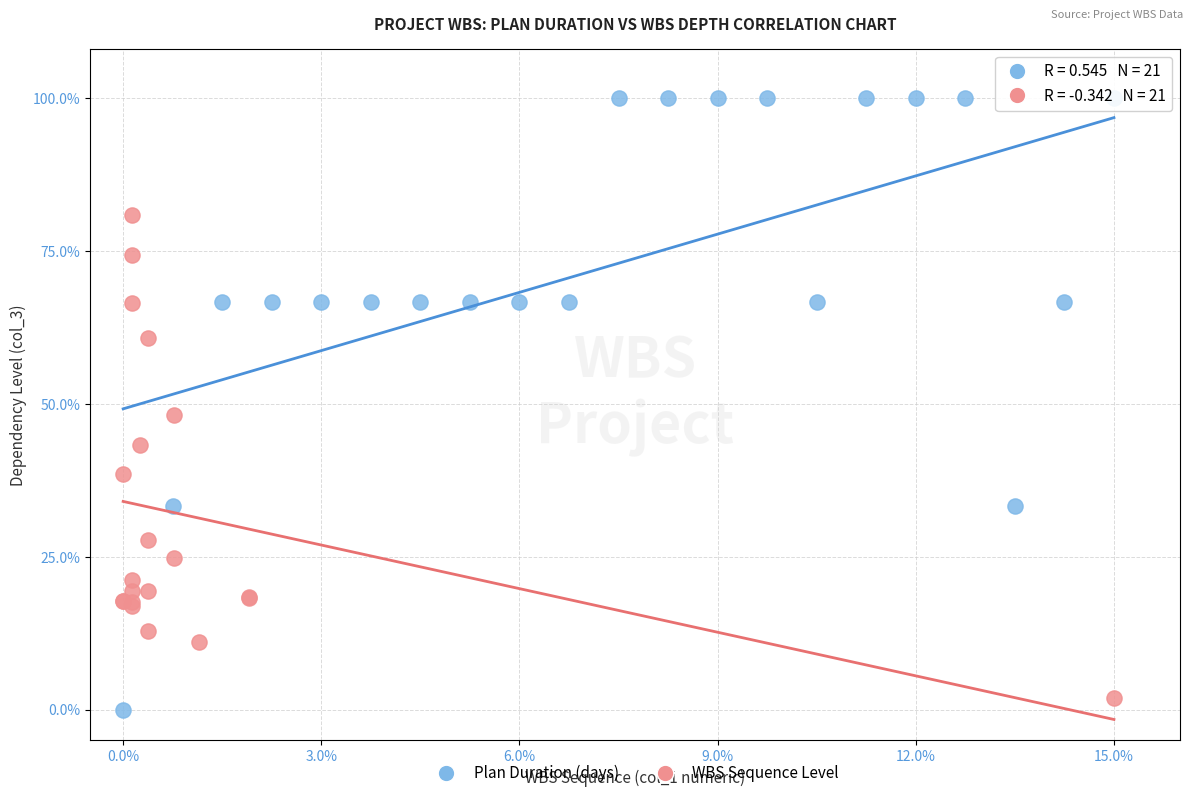

Which series contains the highest Y value?

Plan Duration (days)